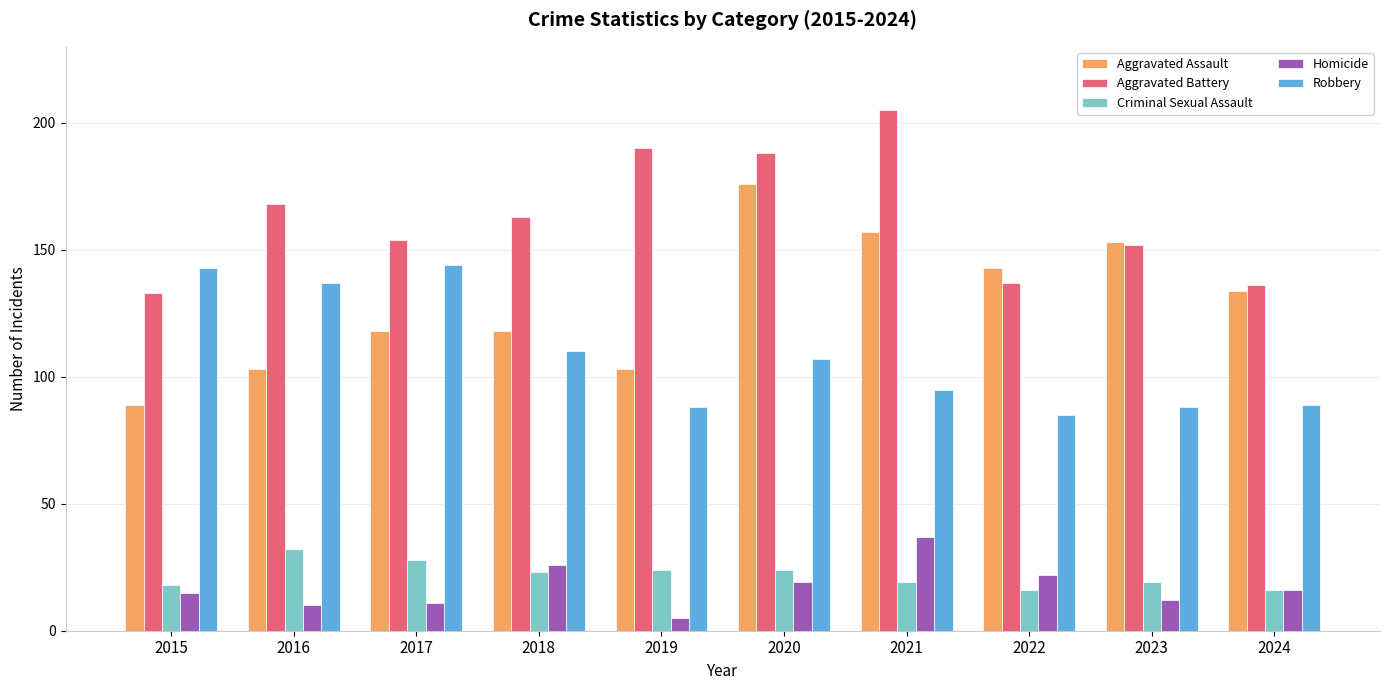

What are all the series names shown in the legend?

Aggravated Assault, Aggravated Battery, Criminal Sexual Assault, Homicide, Robbery